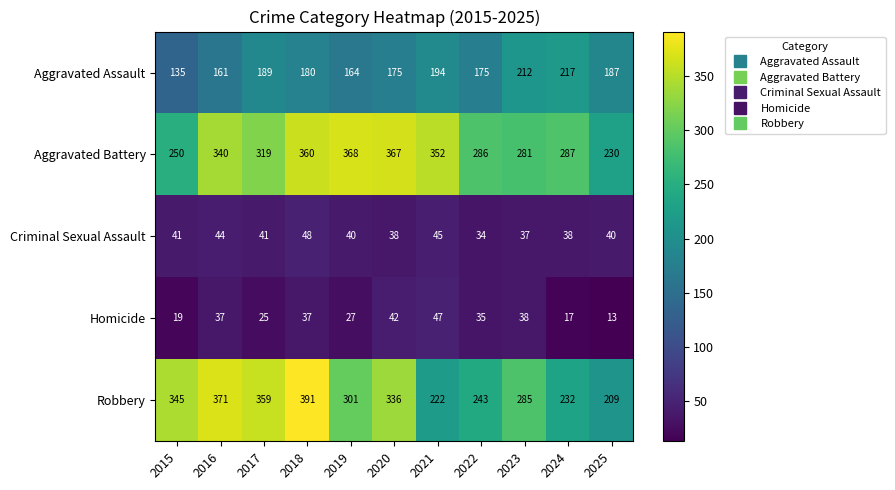

The value of Criminal Sexual Assault at 2018 is 48. True or false?

True